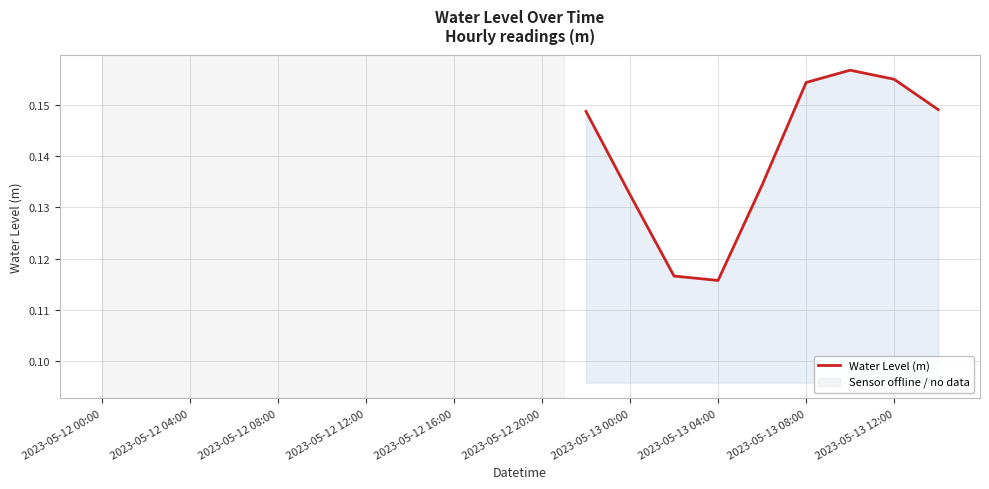

True or false: the data shows 0.1 at 2023-05-13 08:00.

False